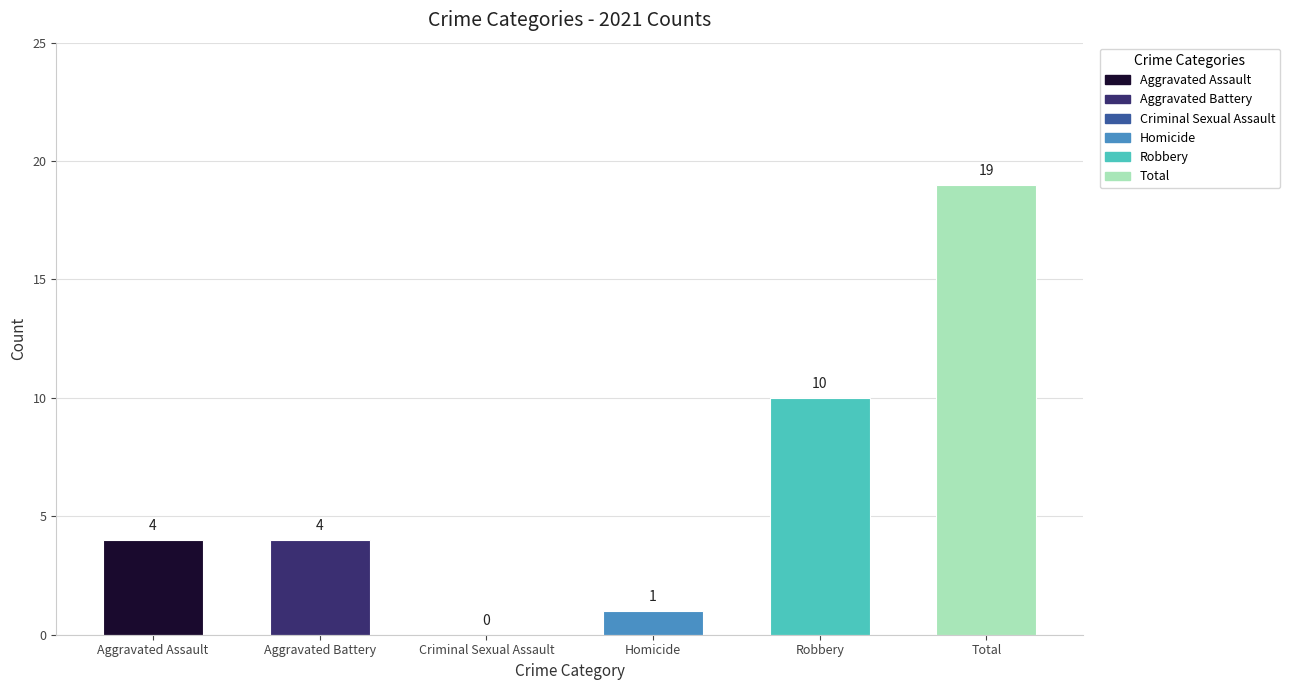

Reading right to left, what are all the values shown in this chart?

Total=19	Robbery=10	Homicide=1	Criminal Sexual Assault=0	Aggravated Battery=4	Aggravated Assault=4